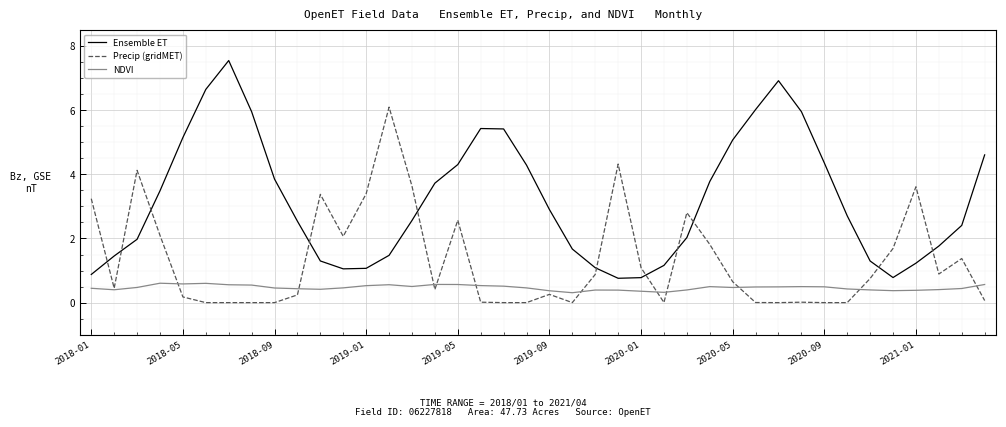

Which series has the widest spread of values?

Ensemble ET